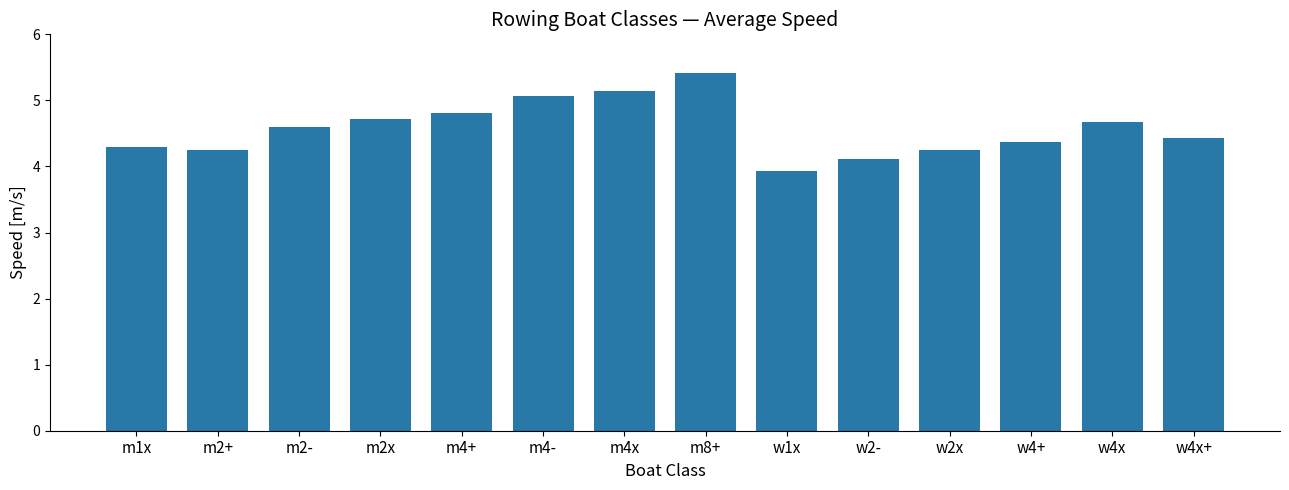

What is the value of the 13th bar from the left?

4.7